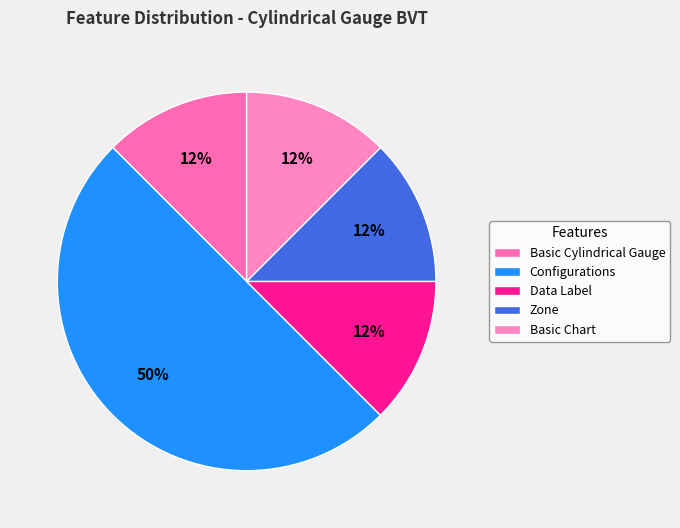

Between Data Label and Basic Chart, which is larger?

Data Label